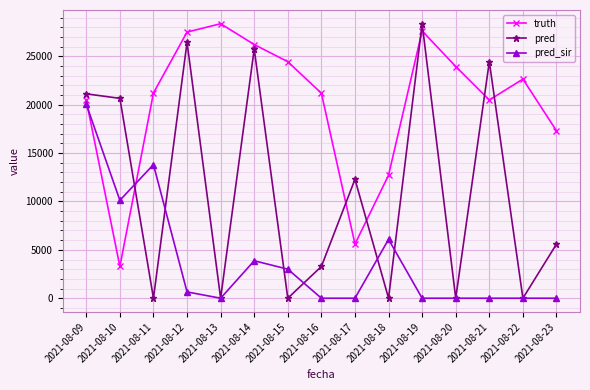

How many series are shown in this chart?

3